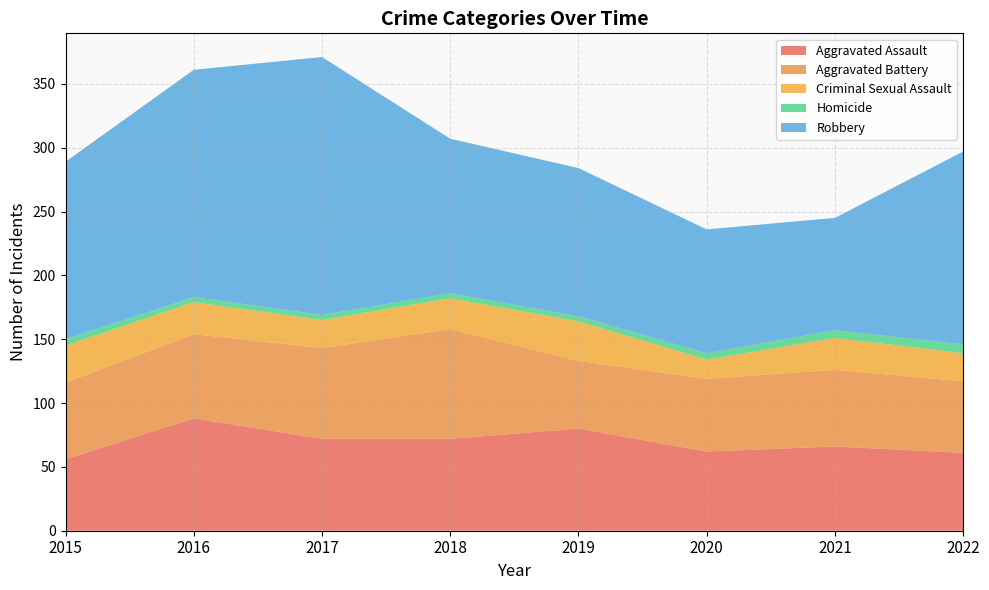

Reading right to left, transcribe all the data shown in this chart.

Aggravated Assault: 61	66	62	80	72	72	88	56
Aggravated Battery: 56	60	57	53	86	71	66	60
Criminal Sexual Assault: 22	25	15	31	24	22	25	29
Homicide: 7	6	5	4	4	4	4	5
Robbery: 151	88	97	116	121	202	178	139